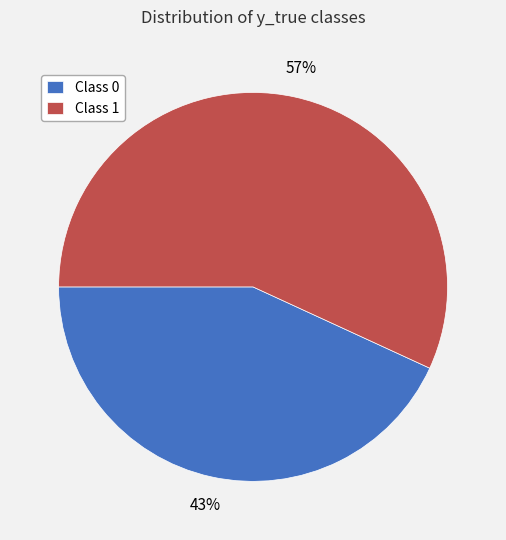

Does any single category account for the majority?

Yes